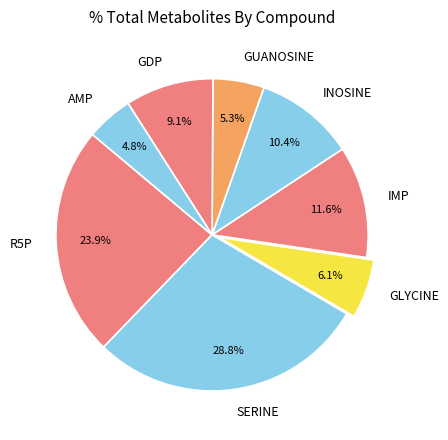

Combined, do R5P and IMP account for over 50%?

No